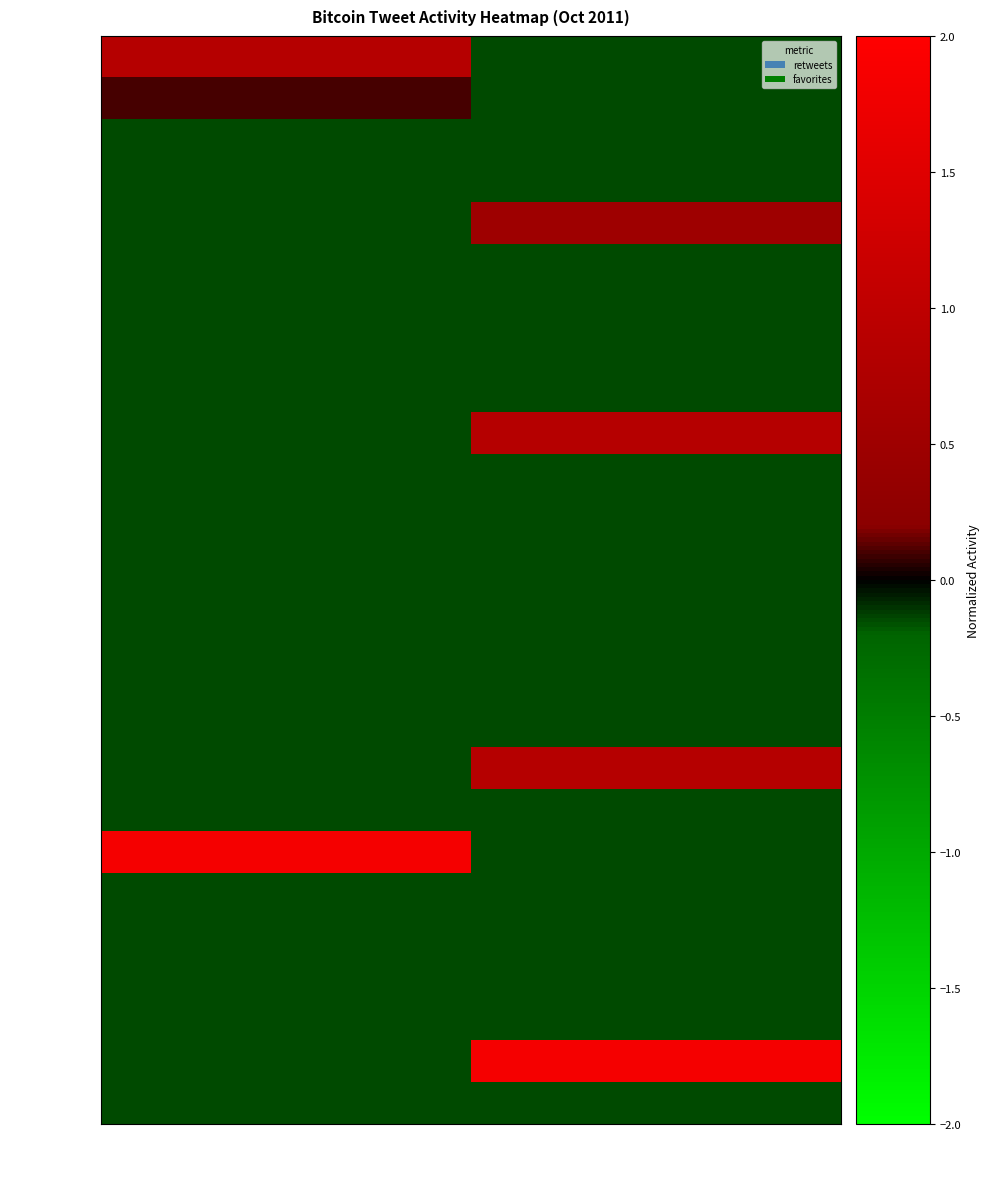

At how many categories does at least one series exceed 0?

2